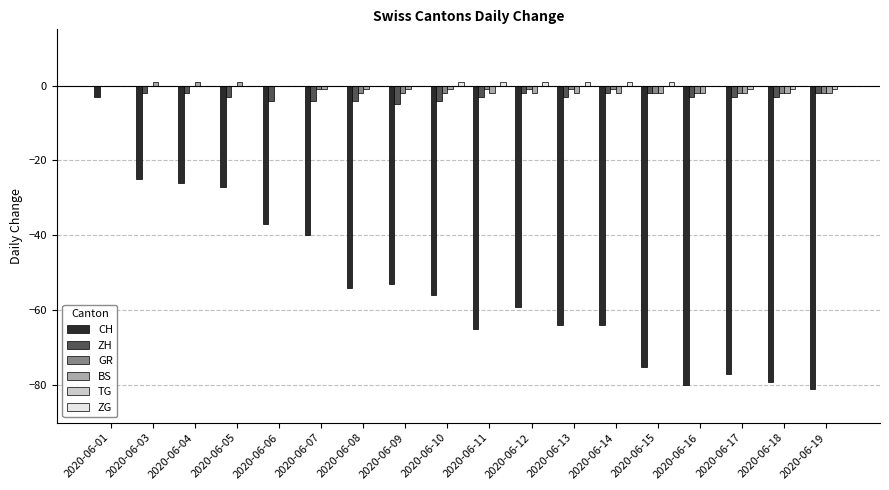

How many series are shown in this chart?

6